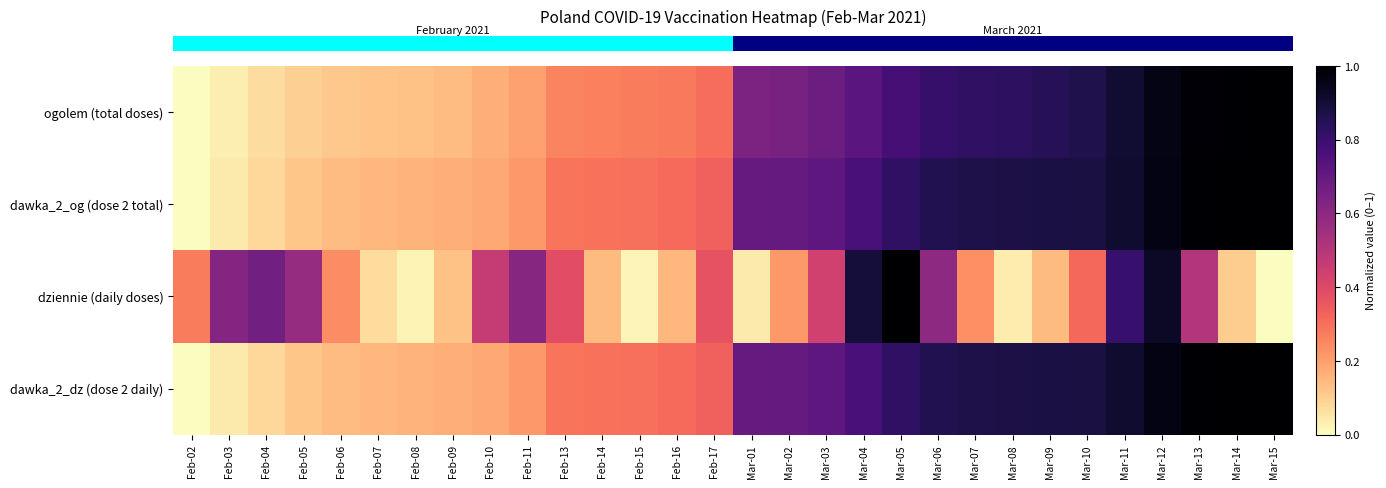

Reading left to right, list all the values displayed in this chart.

row_0: 0.0	0.0	0.1	0.1	0.1	0.1	0.1	0.1	0.2	0.2	0.3	0.3	0.3	0.3	0.3	0.6	0.7	0.7	0.7	0.8	0.8	0.8	0.8	0.8	0.9	0.9	1.0	1.0	1.0	1.0
row_1: 0.0	0.0	0.1	0.1	0.1	0.2	0.2	0.2	0.2	0.2	0.3	0.3	0.3	0.3	0.3	0.7	0.7	0.7	0.8	0.8	0.9	0.9	0.9	0.9	0.9	0.9	1.0	1.0	1.0	1.0
row_2: 0.3	0.6	0.7	0.6	0.2	0.1	0.0	0.1	0.5	0.6	0.4	0.1	0.0	0.2	0.4	0.0	0.2	0.4	0.9	1.0	0.6	0.2	0.0	0.1	0.3	0.8	0.9	0.5	0.1	0.0
row_3: 0.0	0.0	0.1	0.1	0.1	0.2	0.2	0.2	0.2	0.2	0.3	0.3	0.3	0.3	0.3	0.7	0.7	0.7	0.8	0.8	0.9	0.9	0.9	0.9	0.9	0.9	1.0	1.0	1.0	1.0